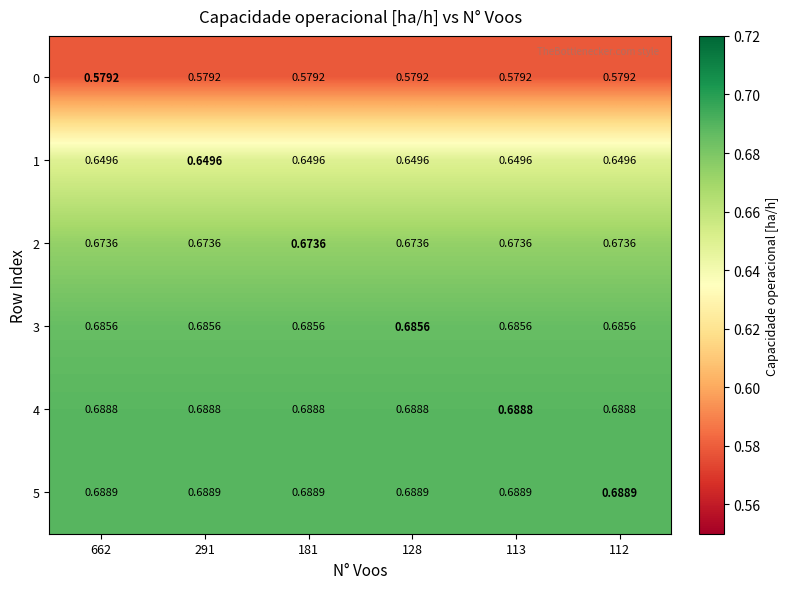

What is the smallest value displayed?

0.6